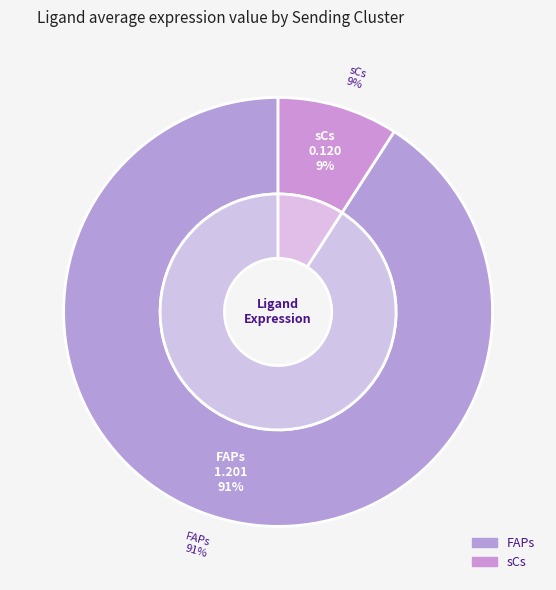

To the nearest percent, what is the difference between the largest and smallest slice percentages?

82%